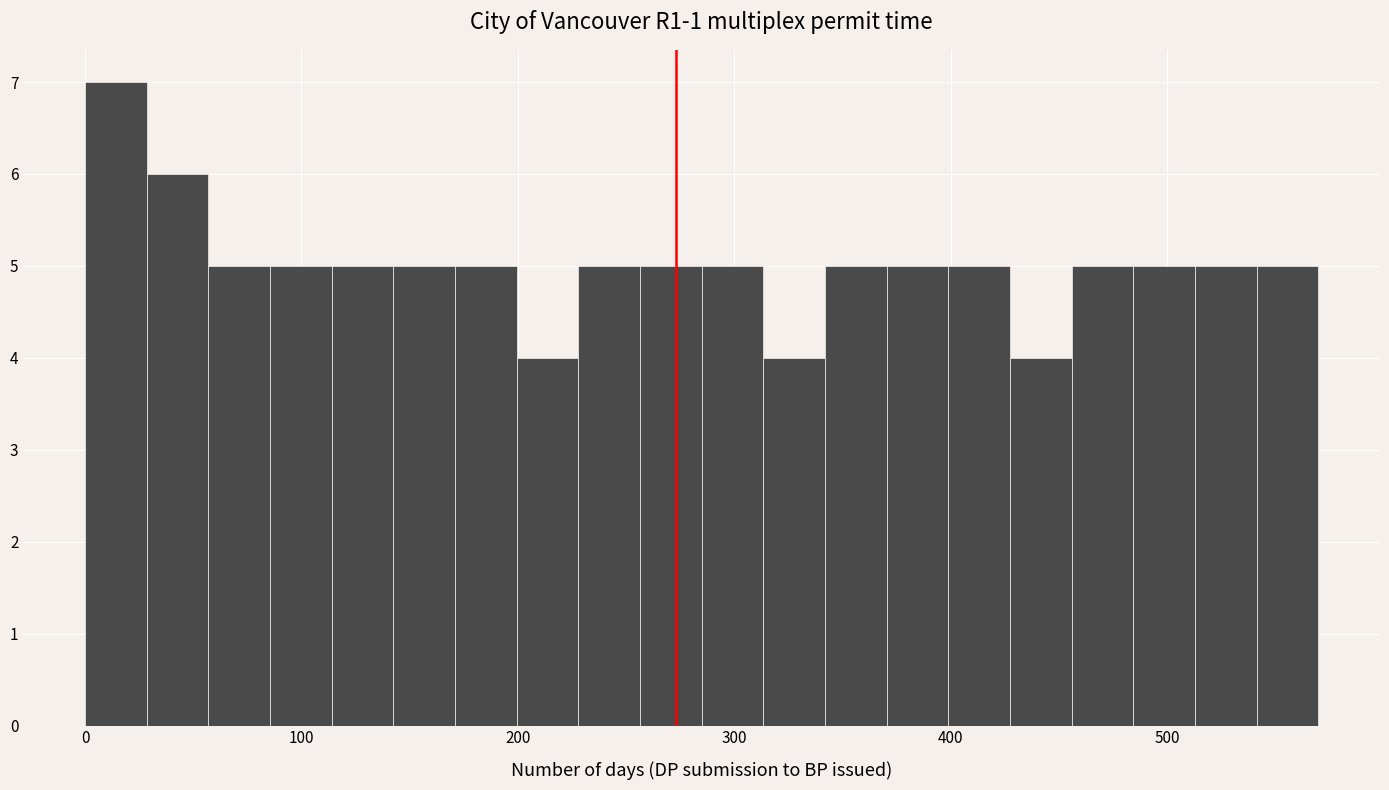

Read against the x-axis, roughly where is the centre of the tallest bar?

10